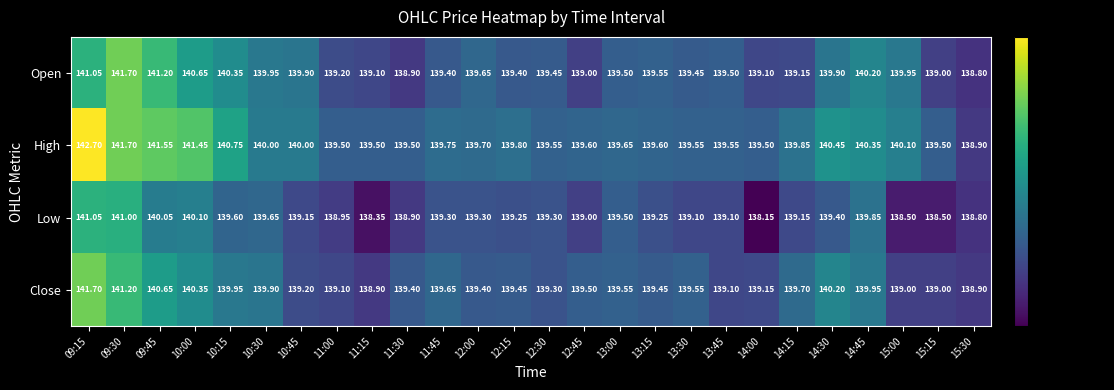

Which series has the largest range (max minus min)?

High